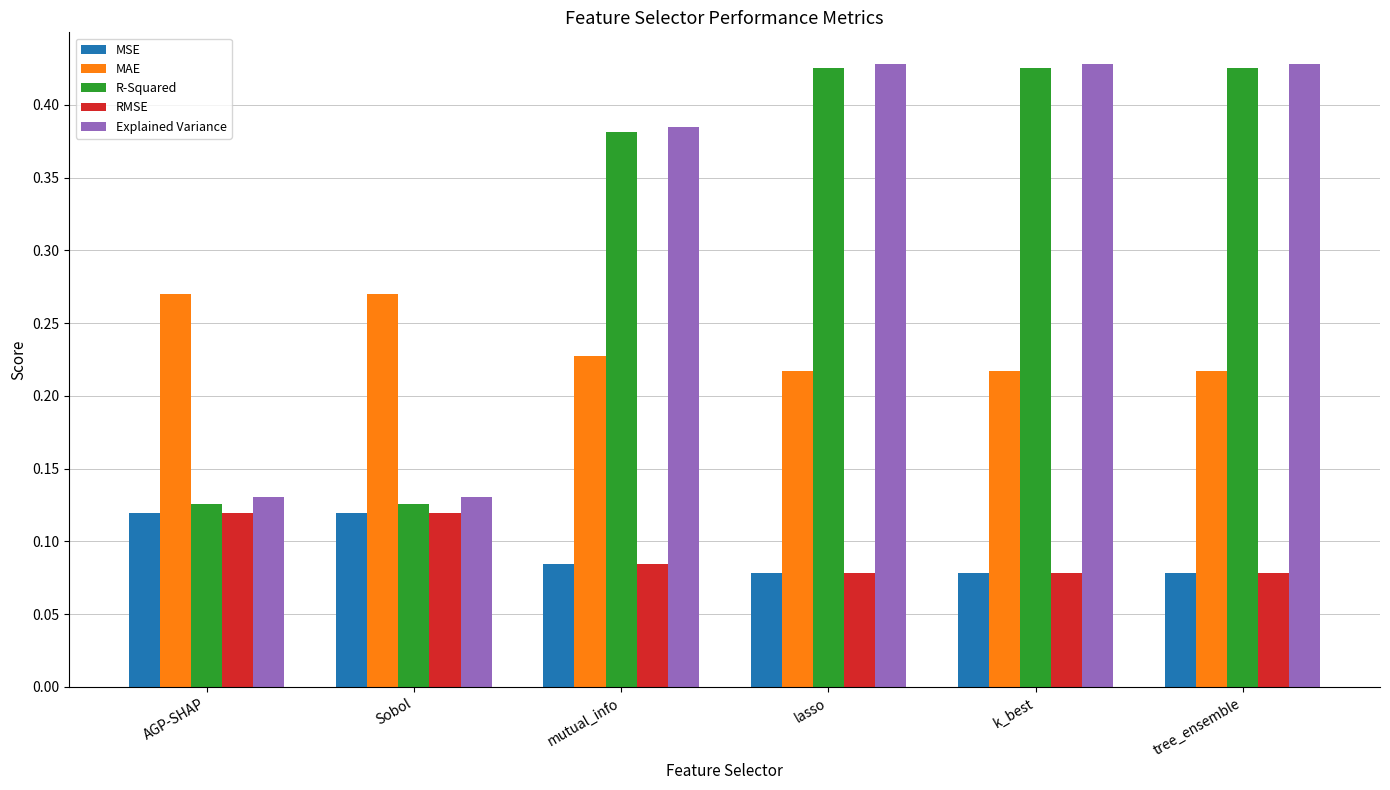

Count the RMSE values in the range 0 to 1.

6